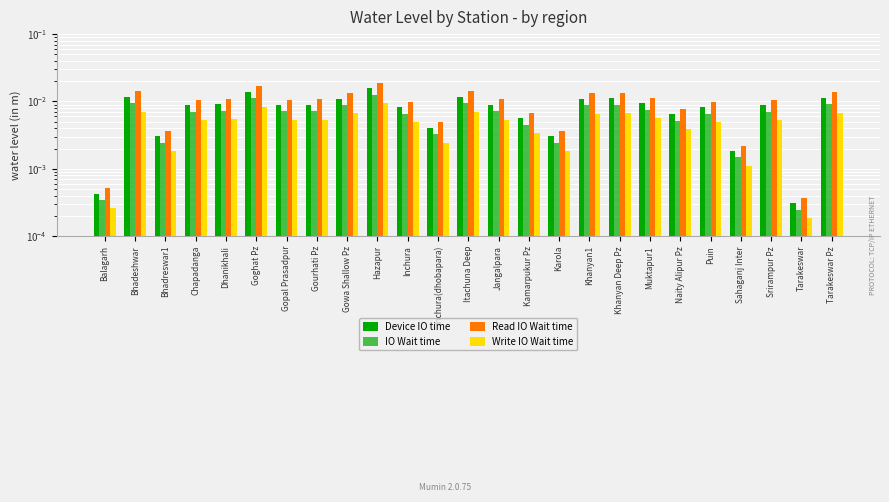

What is the sum of all Read IO Wait time values?

0.2